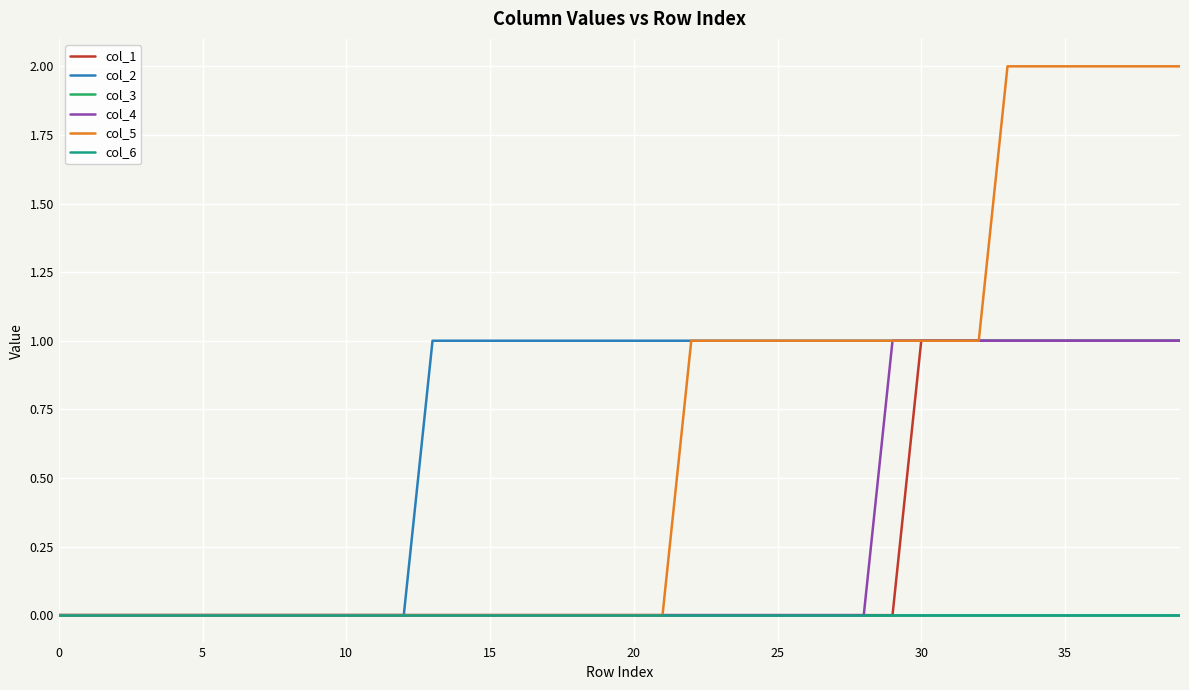

At which category does the chart reach its peak across all series?

33